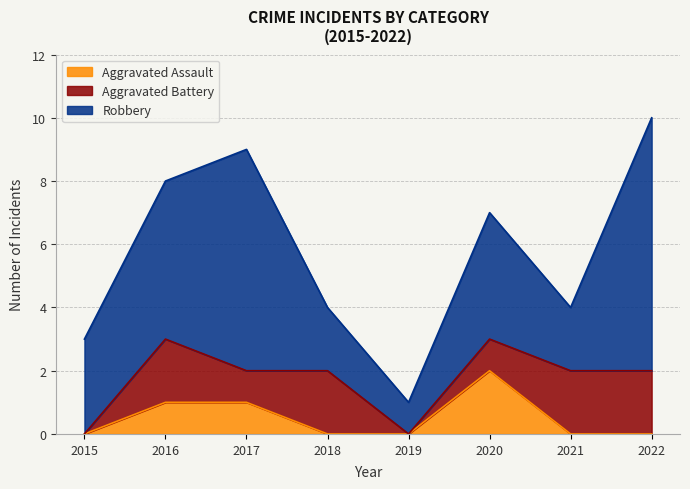

True or false: Robbery and Aggravated Battery cross at least once.

False